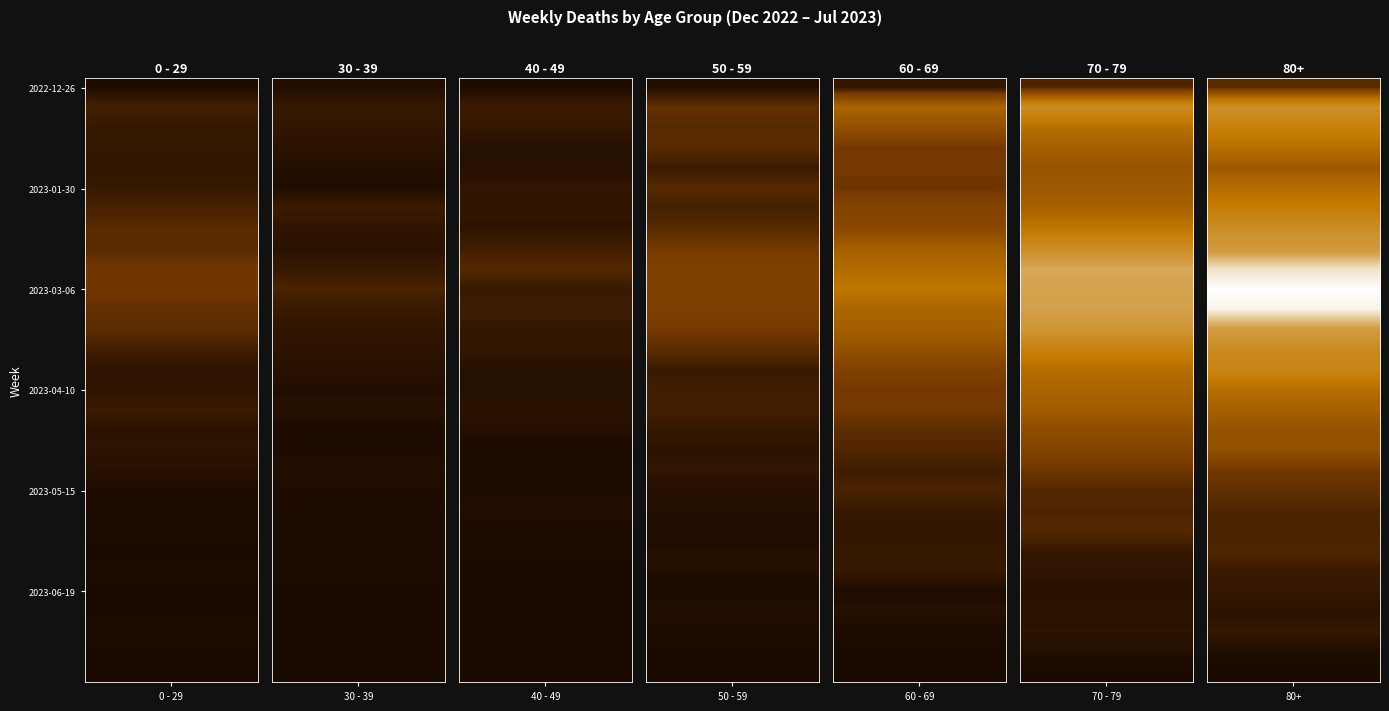

What is the difference between the maximum and minimum values in the 80+ series?

380